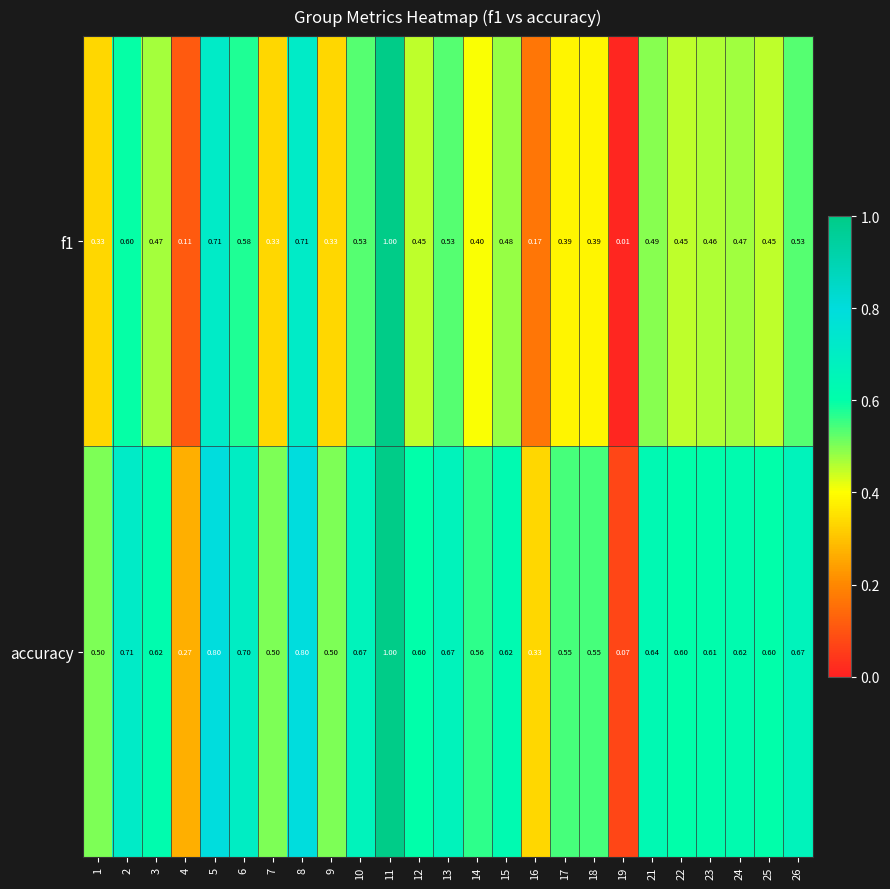

Which series has the largest total across all categories?

accuracy